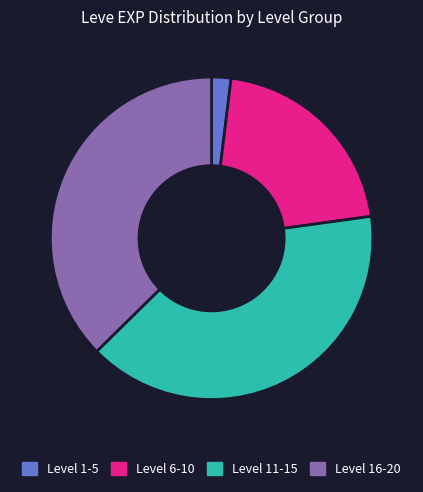

Does any single category account for the majority?

No